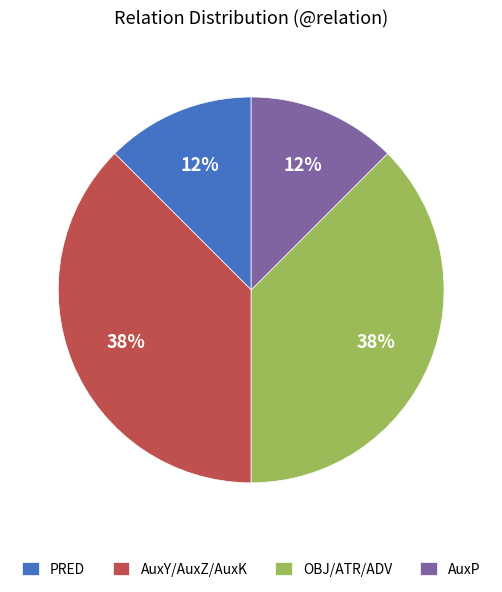

To the nearest percent, what is the average slice percentage?

25%